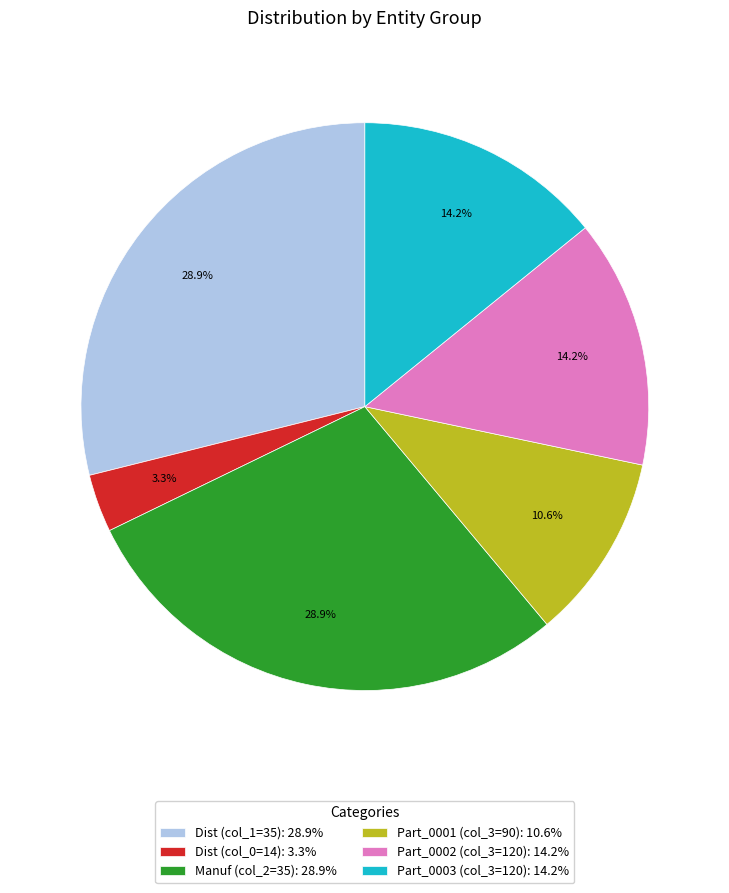

Is there any slice that represents more than half of the pie?

No